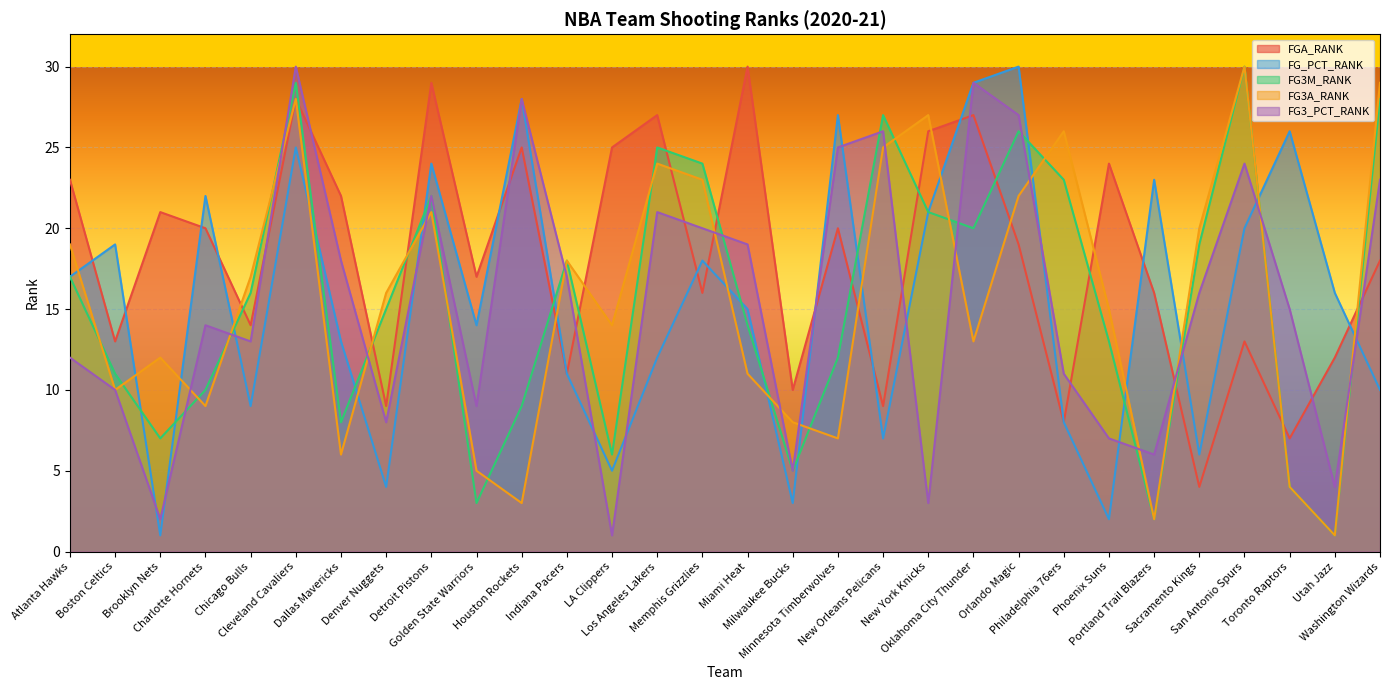

What is the label of the 28th point from the left?

Toronto Raptors